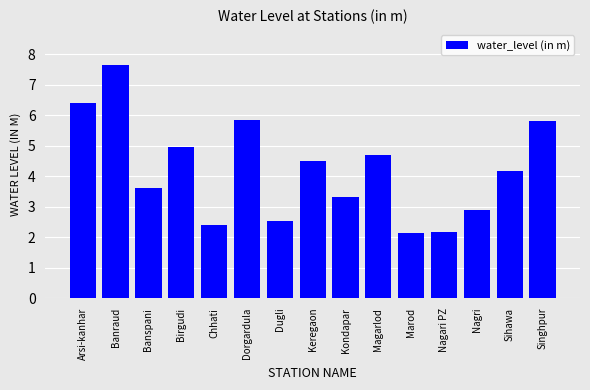

What is the average value?

4.2